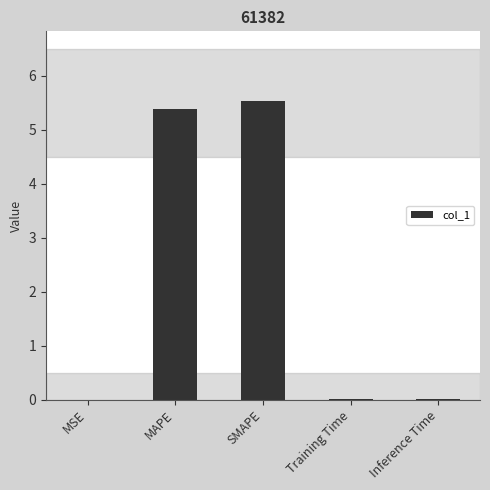

Which has a higher value, Training Time or MAPE?

MAPE